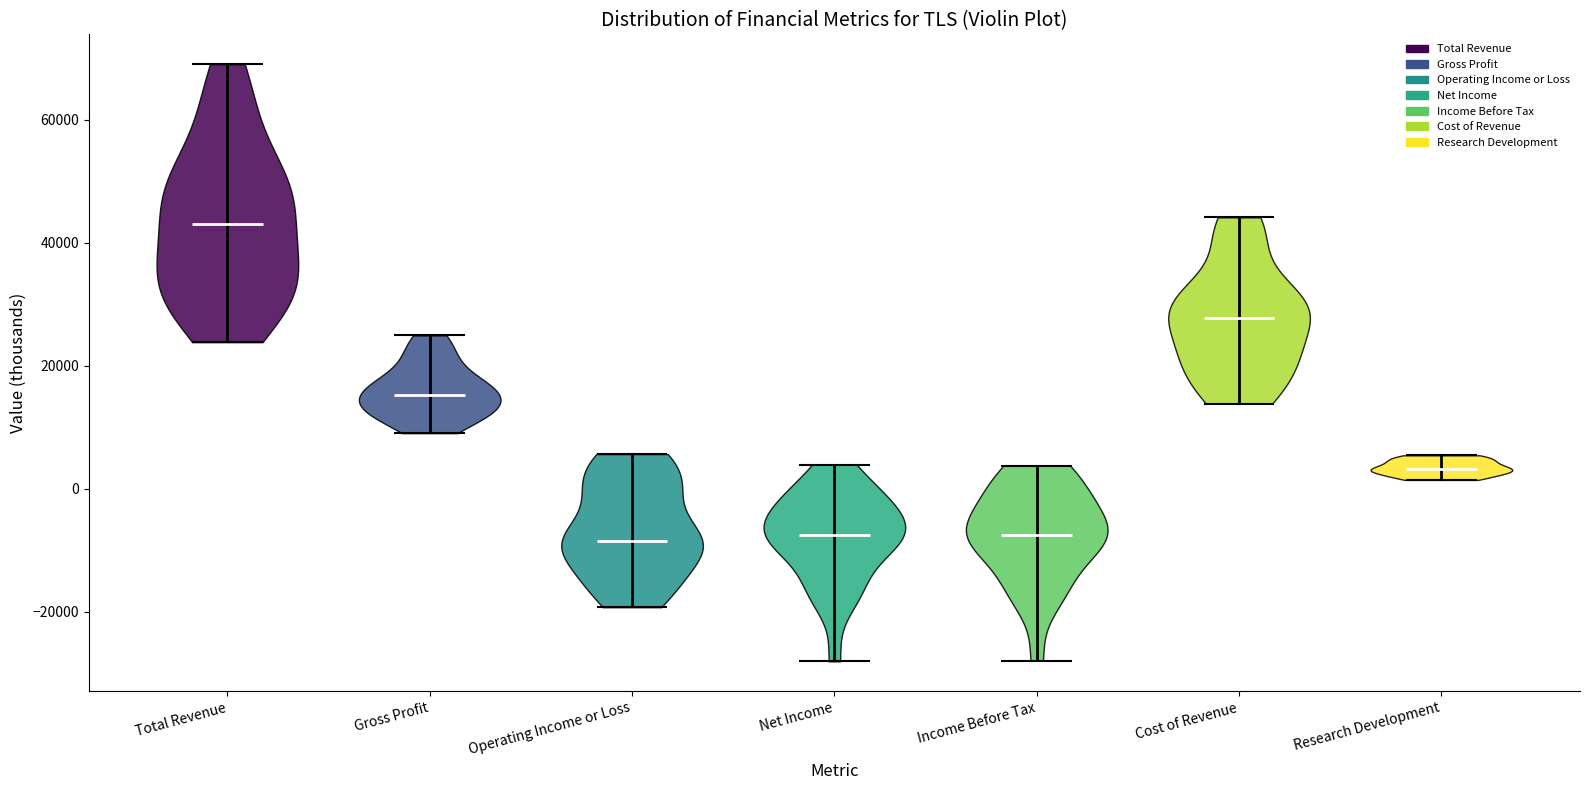

Reading left to right, read every violin against the y-axis: where its median line is, and the lowest and highest points it reaches. The values are not printed on the chart, so give them approximately, as read against the axis.

Total Revenue: median line 44000, lowest point 24000, highest point 70000
Gross Profit: median line 16000, lowest point 10000, highest point 24000
Operating Income or Loss: median line -8000, lowest point -20000, highest point 6000
Net Income: median line -8000, lowest point -28000, highest point 4000
Income Before Tax: median line -8000, lowest point -28000, highest point 4000
Cost of Revenue: median line 28000, lowest point 14000, highest point 44000
Research Development: median line 4000, lowest point 2000, highest point 6000